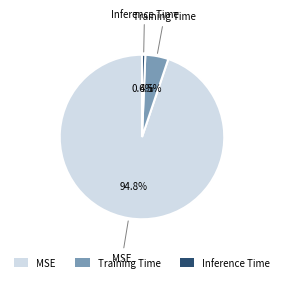

Which category accounts for the majority?

MSE